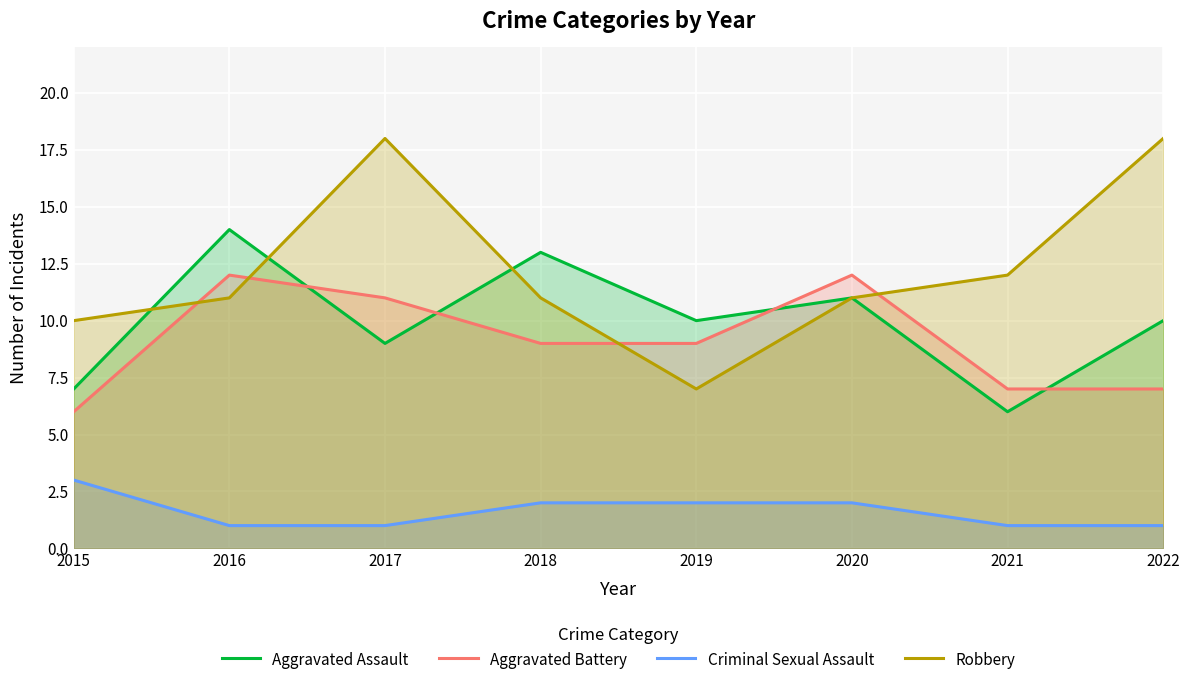

How many intersections are there between Aggravated Battery and Robbery?

4